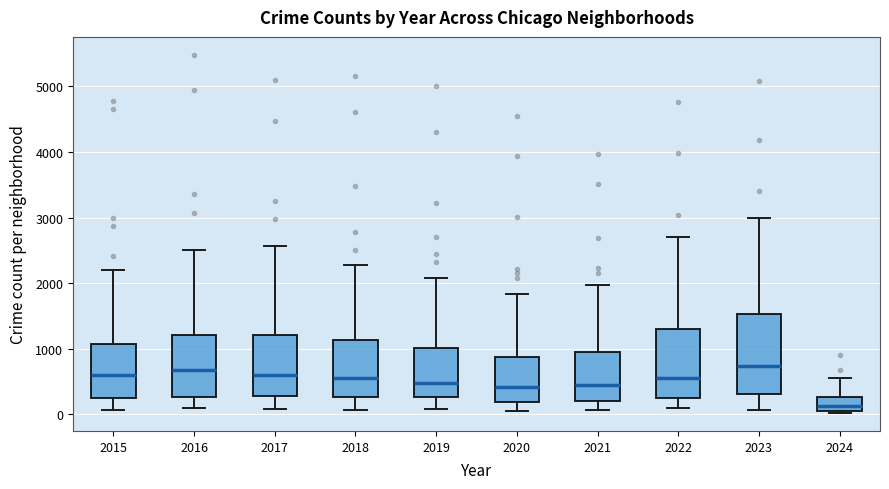

Reading left to right, read every box against the y-axis: the position of its median line, the range the box covers, and the ends of its whiskers. The values are not printed on the chart, so give them approximately, as read against the axis.

2015: median 600, box 300 to 1100, whiskers 100 to 2200
2016: median 700, box 300 to 1200, whiskers 100 to 2500
2017: median 600, box 300 to 1200, whiskers 100 to 2600
2018: median 600, box 300 to 1100, whiskers 100 to 2300
2019: median 500, box 300 to 1000, whiskers 100 to 2100
2020: median 400, box 200 to 900, whiskers 100 to 1800
2021: median 500, box 200 to 900, whiskers 100 to 2000
2022: median 600, box 300 to 1300, whiskers 100 to 2700
2023: median 700, box 300 to 1500, whiskers 100 to 3000
2024: median 100 (inside the box), box 100 to 300, whiskers 0 to 600